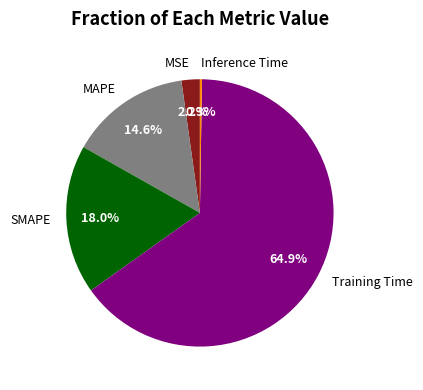

To the nearest percent, what is the difference between the largest and smallest slice percentages?

65%